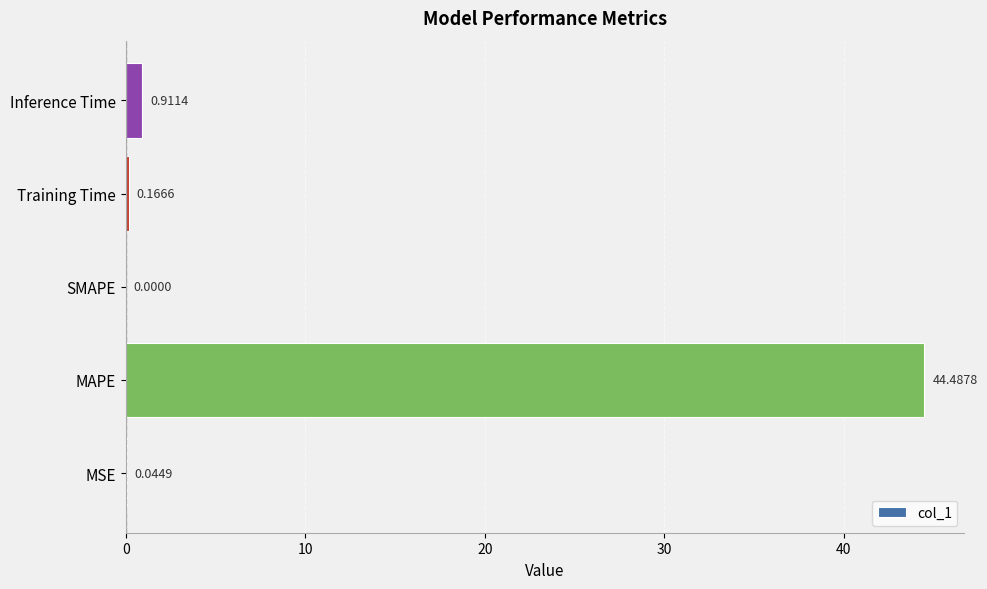

Are the bars grouped side by side (vs. stacked)?

No